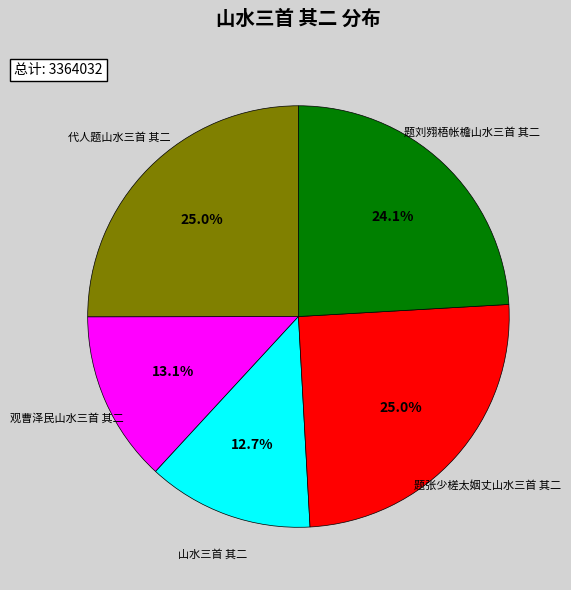

To the nearest percent, what percentage of the pie is 山水三首 其二?

13%